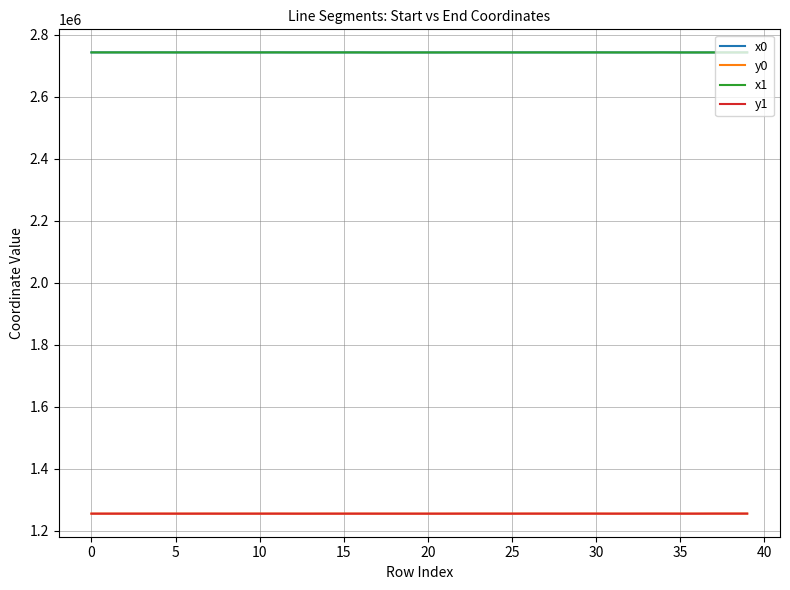

What is the lowest value of the y1 series?

1254409.3